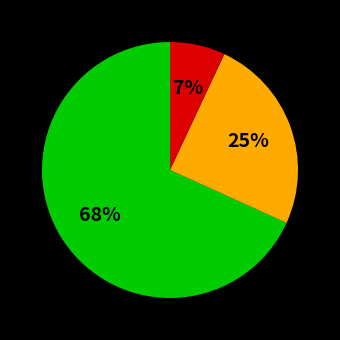

Does any single category account for the majority?

Yes